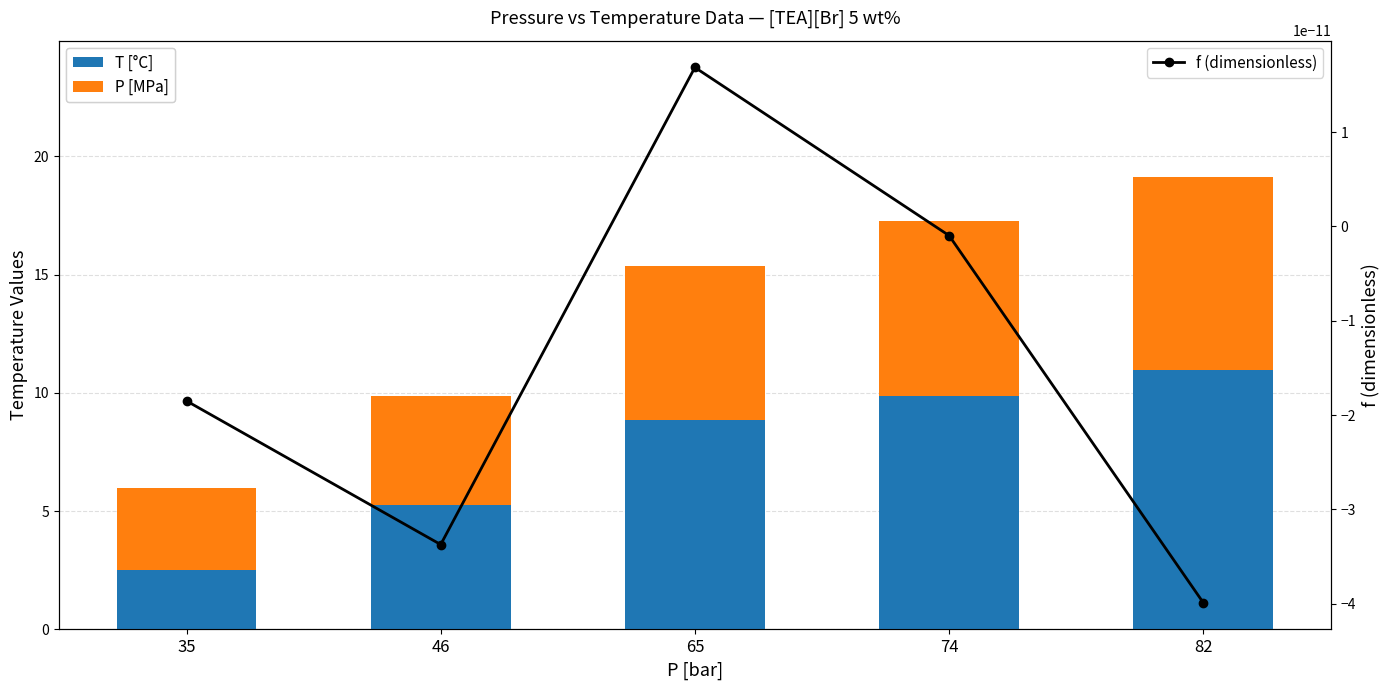

What is the value of the P [MPa] bar at the 1st from the left?

3.5